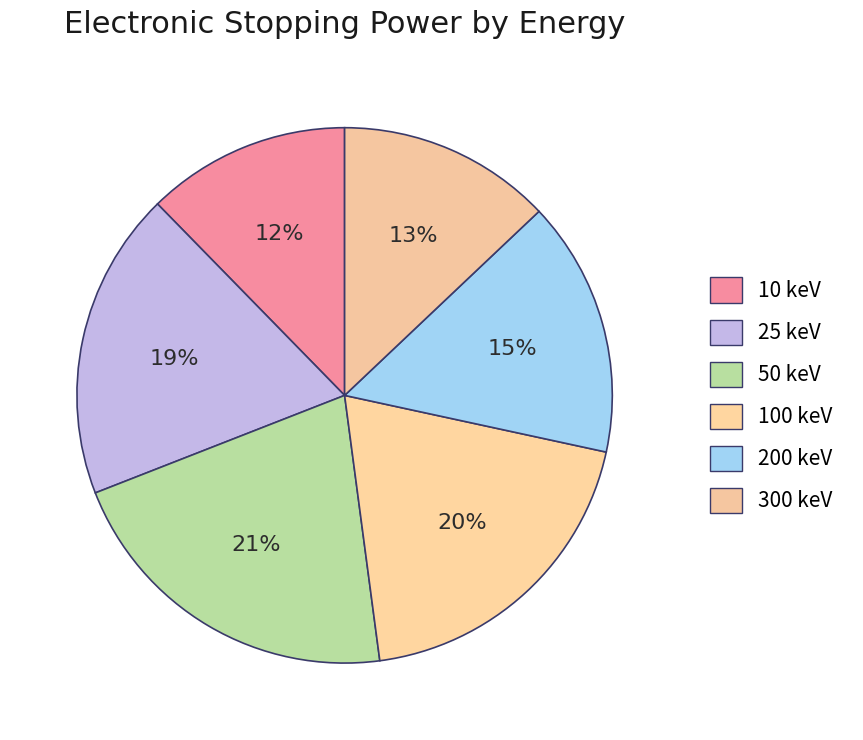

To the nearest percent, what portion does 25 keV represent?

19%